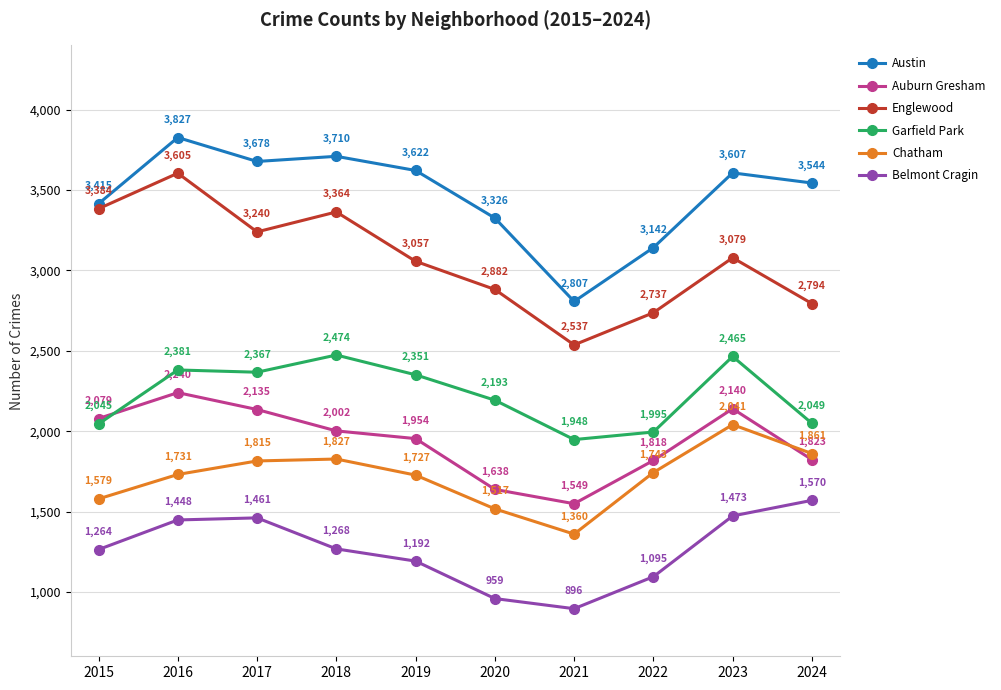

Rank the series by their maximum value, from lowest to highest.

Belmont Cragin, Chatham, Auburn Gresham, Garfield Park, Englewood, Austin